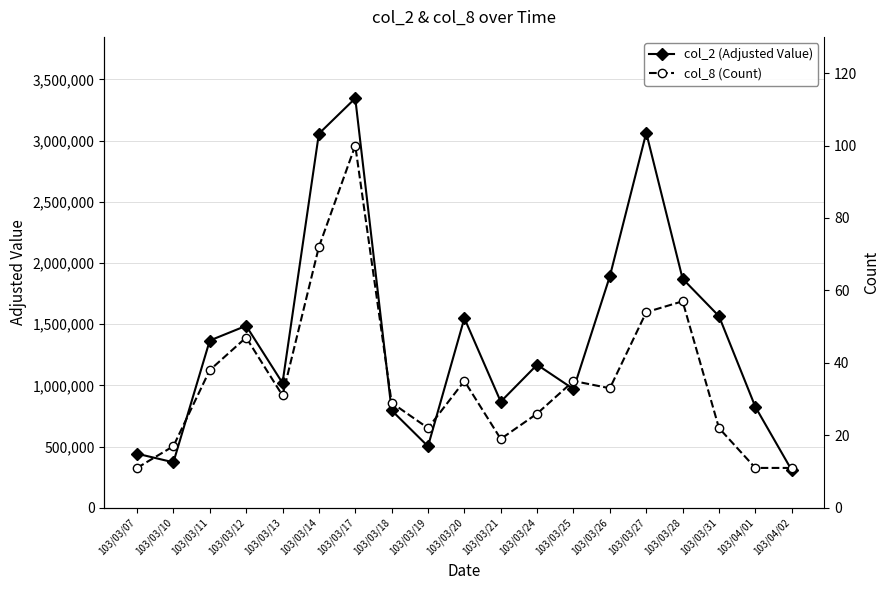

What is the smallest value displayed?

11